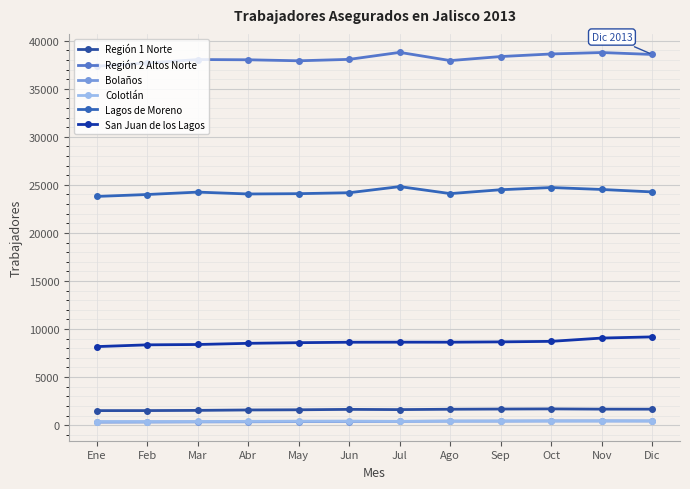

What is the total value across all series at Feb?

72243